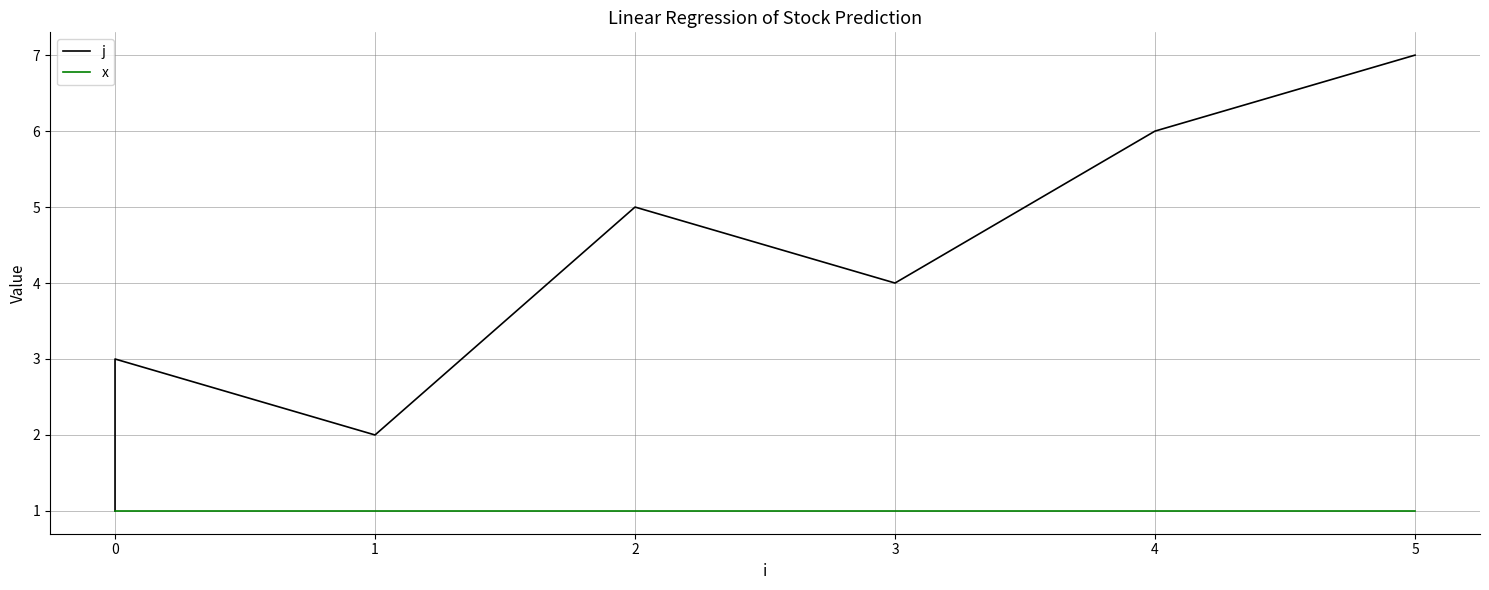

True or false: j and x intersect in this chart.

False